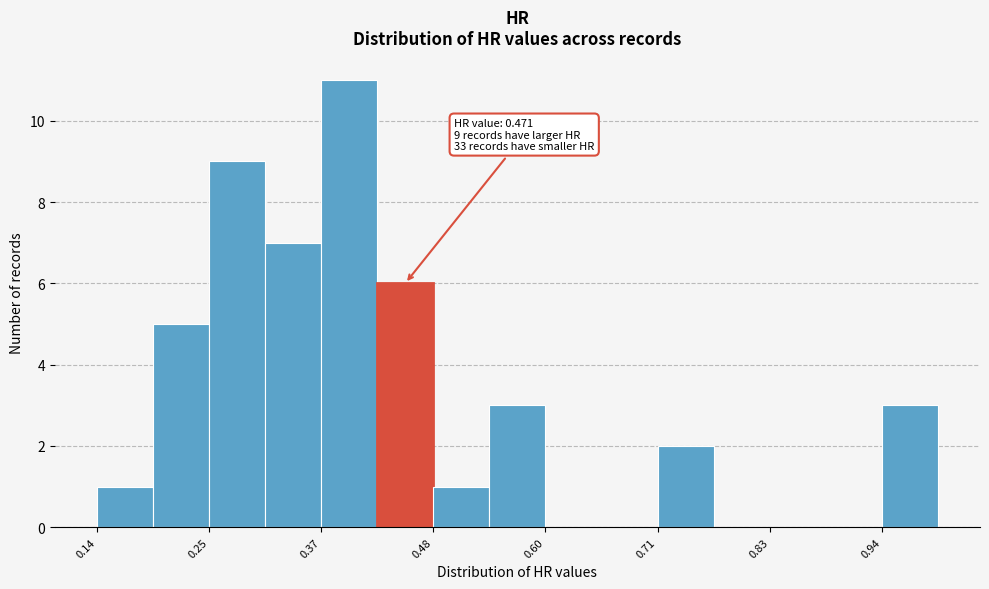

Around what value on the x-axis is the tallest bar? Give the approximate position of its centre, as read against the axis.

0.40